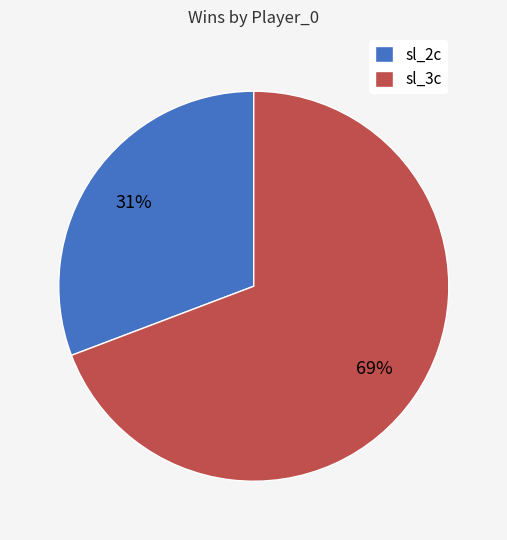

Rank the categories by value from lowest to highest.

sl_2c, sl_3c